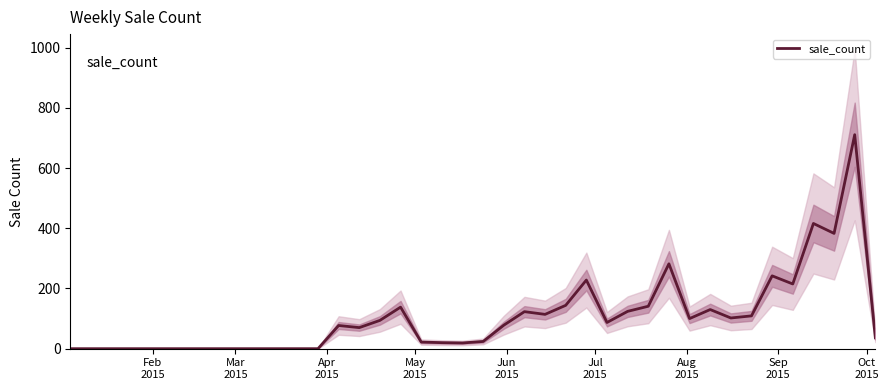

How many lines are shown in the chart?

1